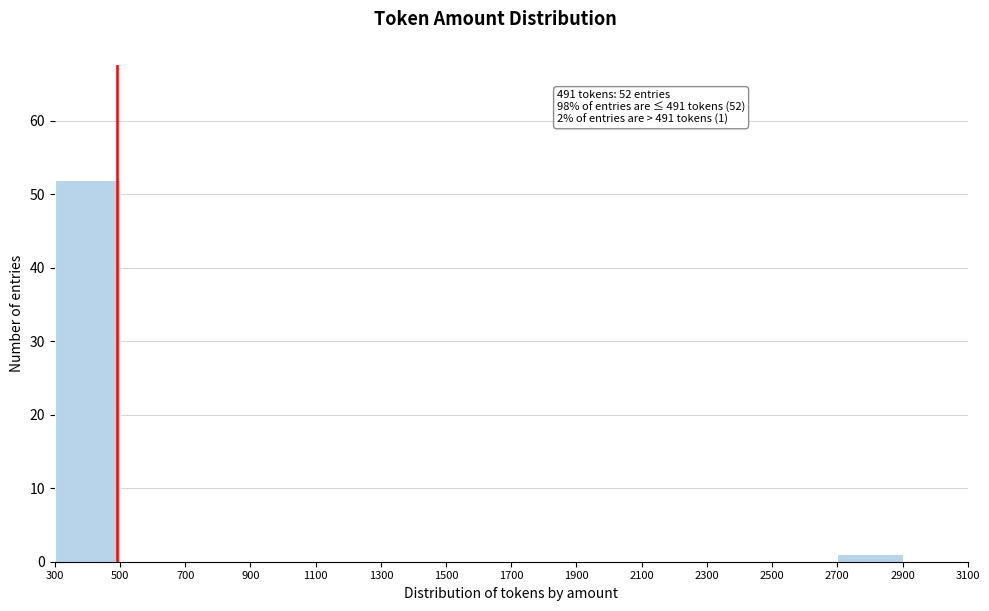

Which range on the x-axis has the tallest bar?

300 to 500